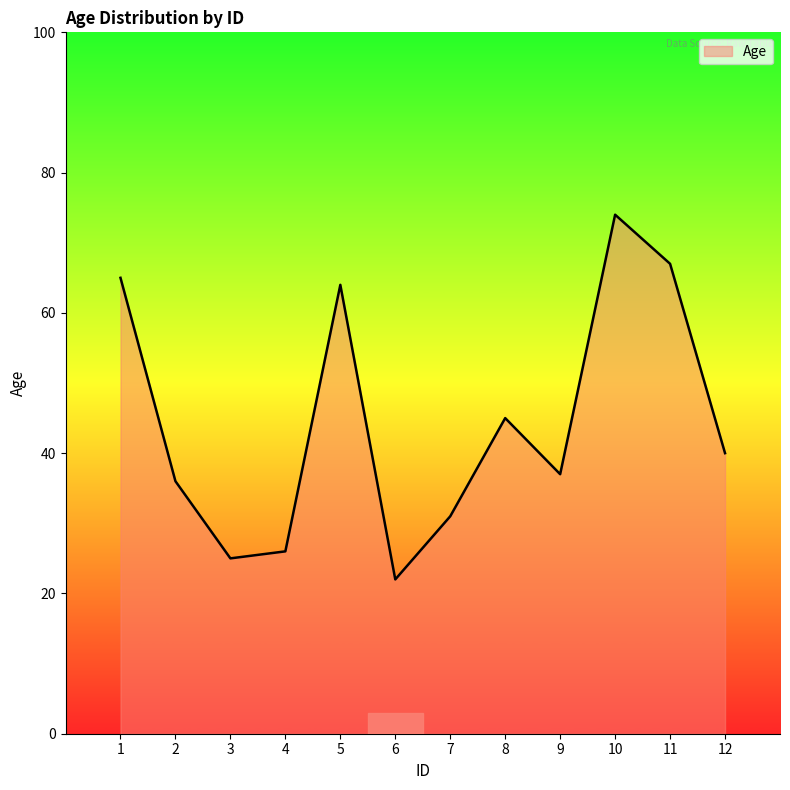

How many lines are shown in the chart?

1